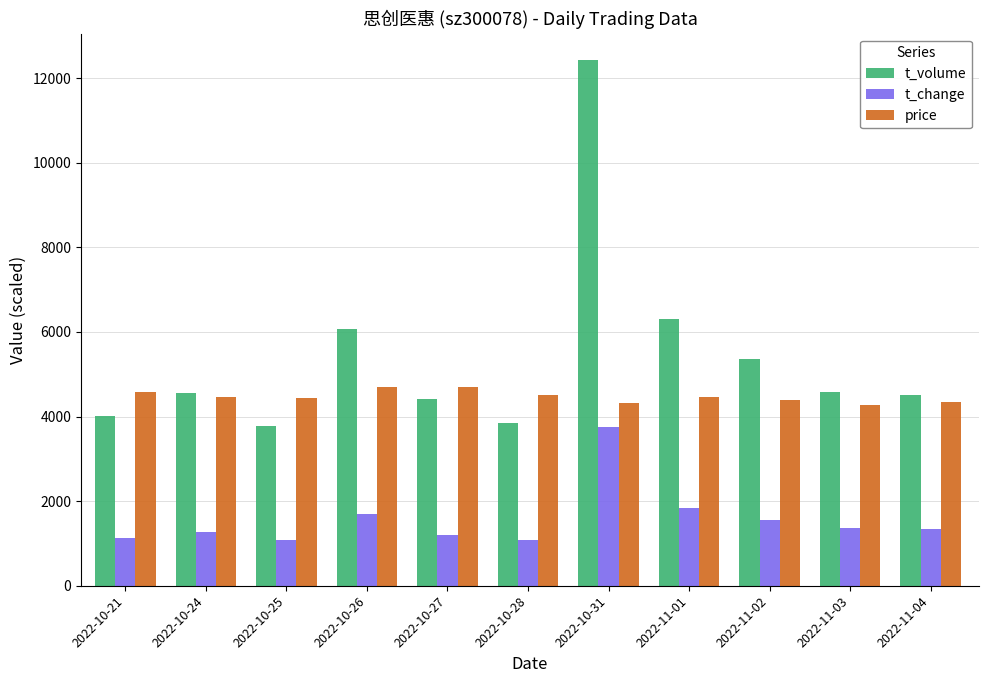

What is the minimum value shown in the chart?

1080